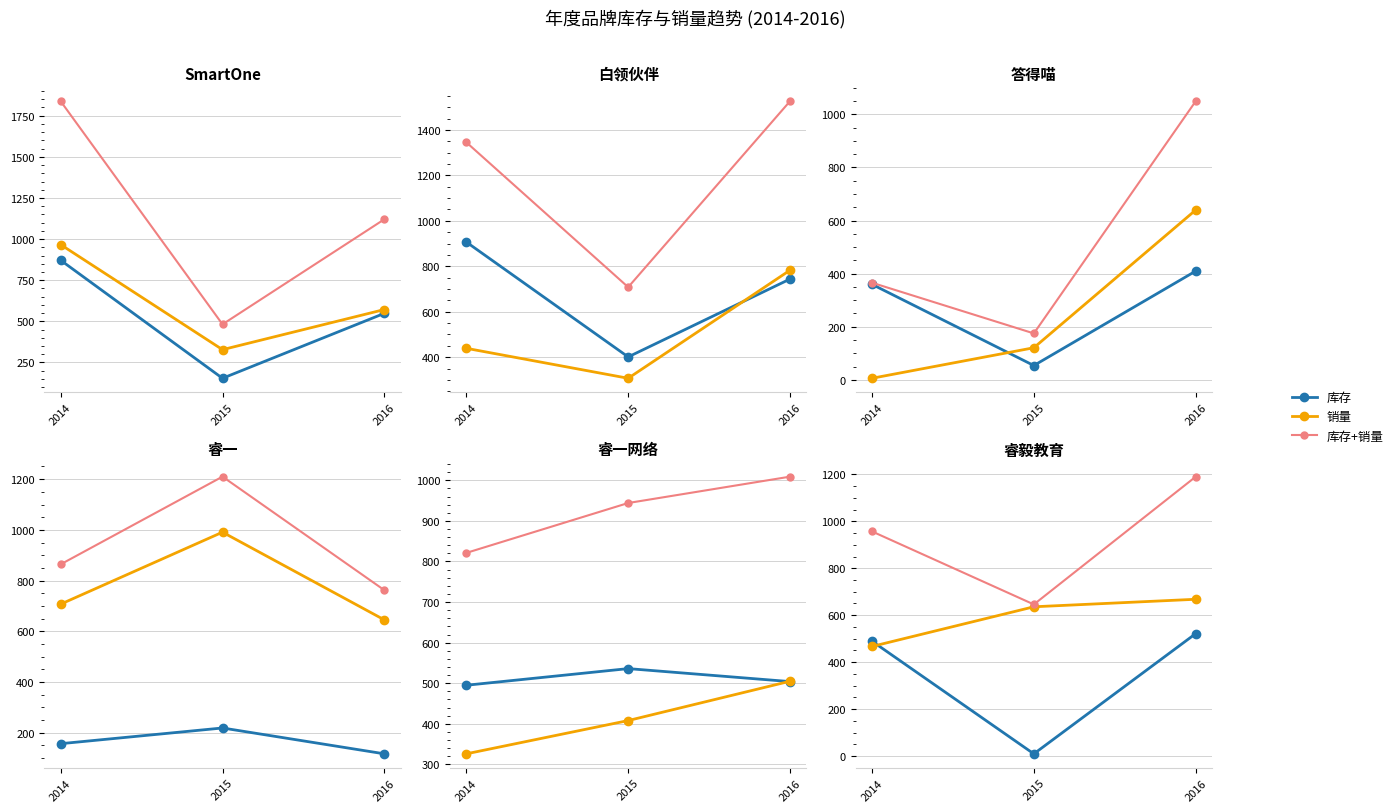

True or false: 库存+销量 has a value of 957 at 2014.

True